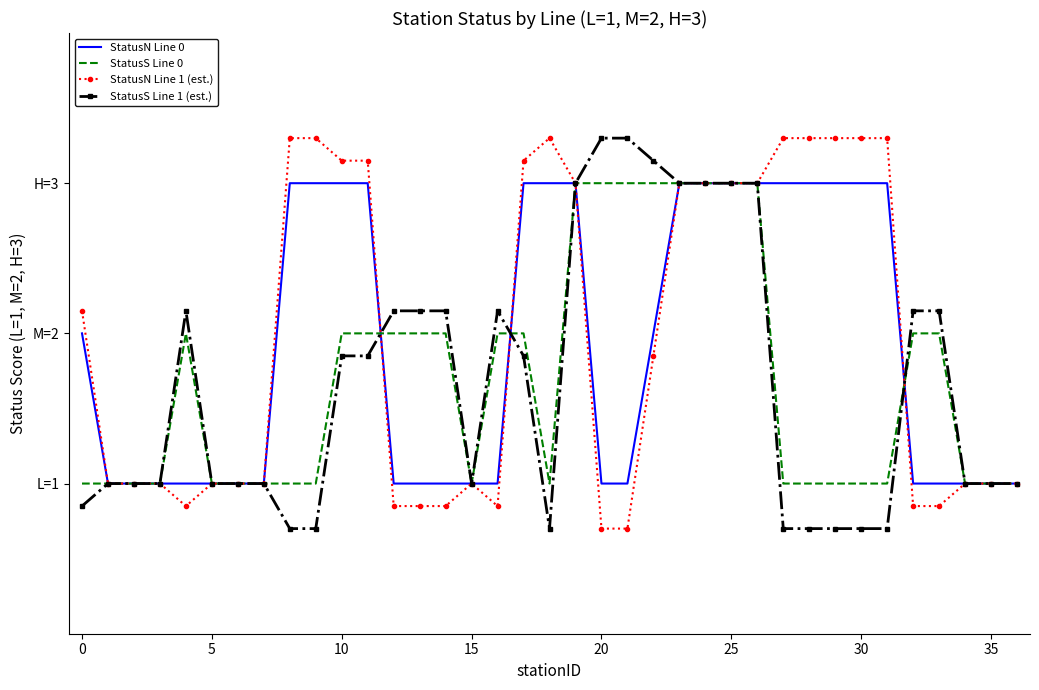

At how many categories does at least one series exceed 2?

27